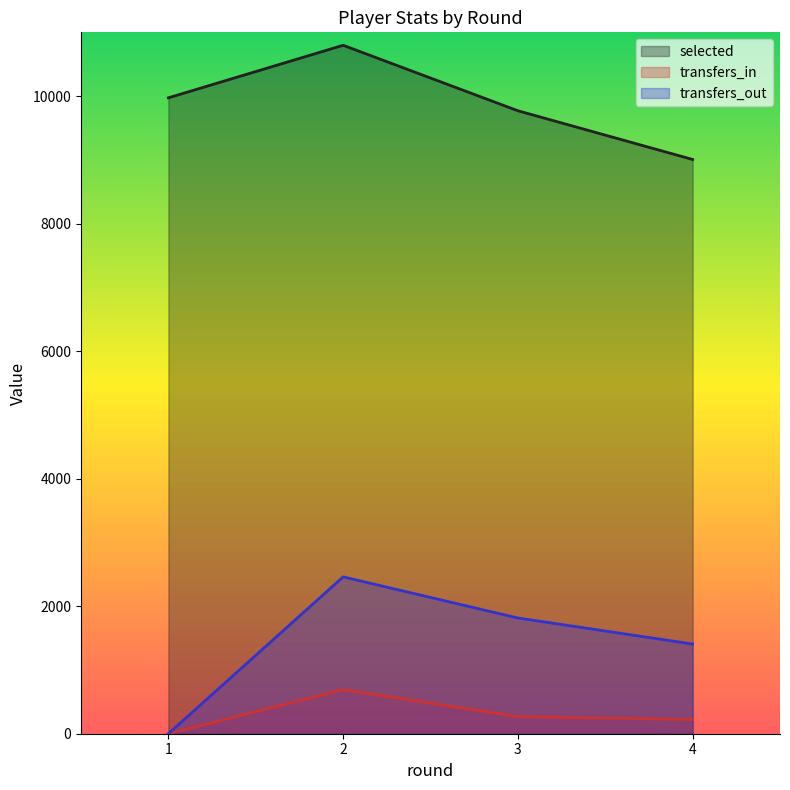

In transfers_in, how many points are higher than both neighbors (excluding endpoints)?

1